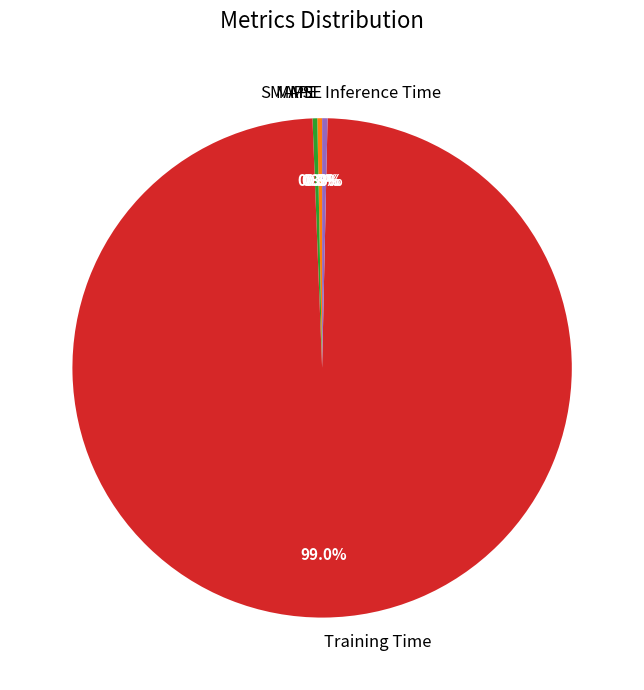

Does SMAPE account for over 50% of the chart?

No